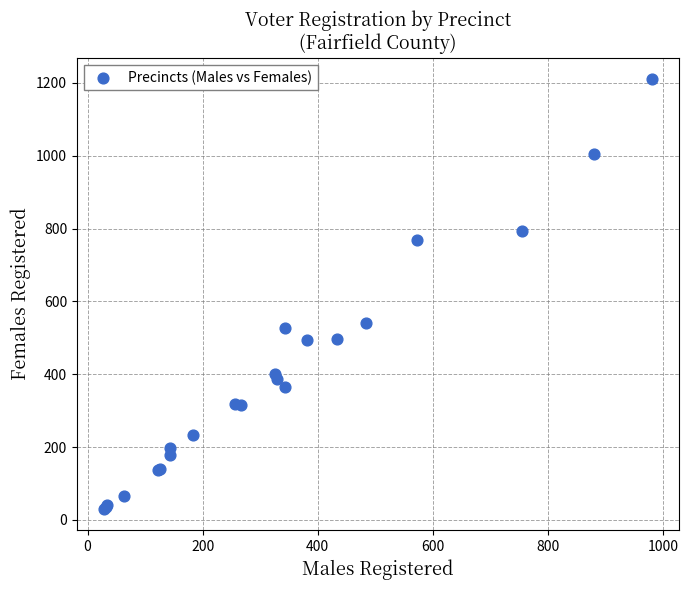

What Y value in the scatter plot is closest to 620?

541